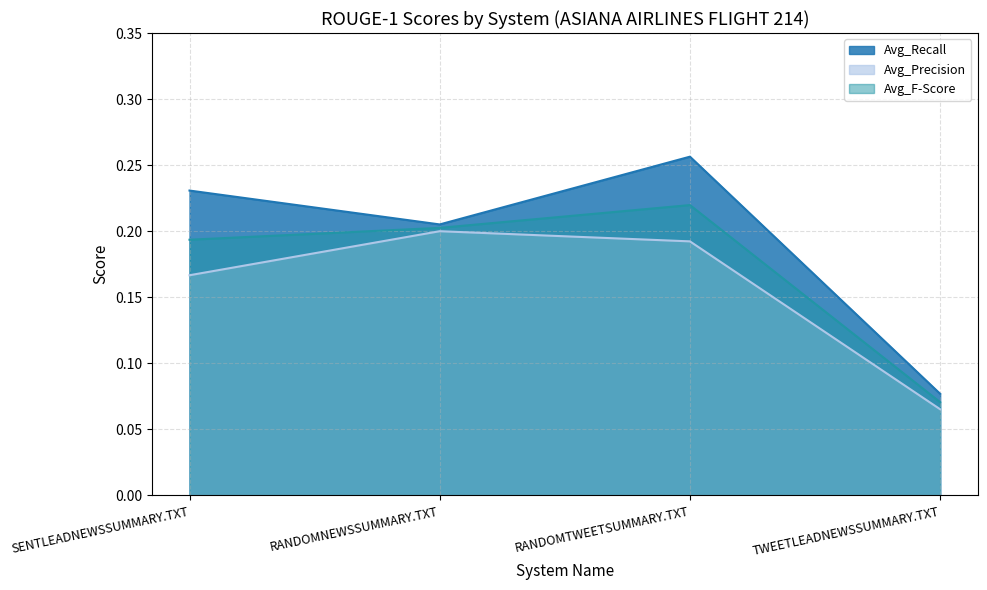

What position from the right is RANDOMNEWSSUMMARY.TXT?

3